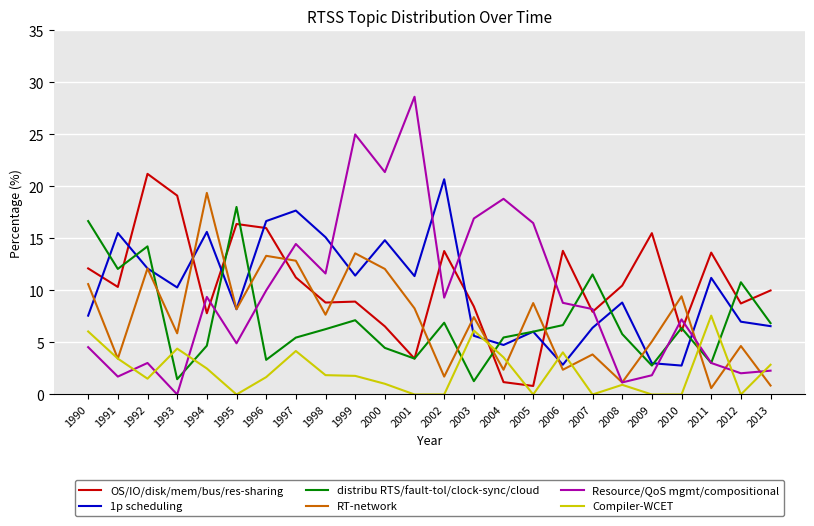

Read the OS/IO/disk/mem/bus/res-sharing value at 1991.

10.3